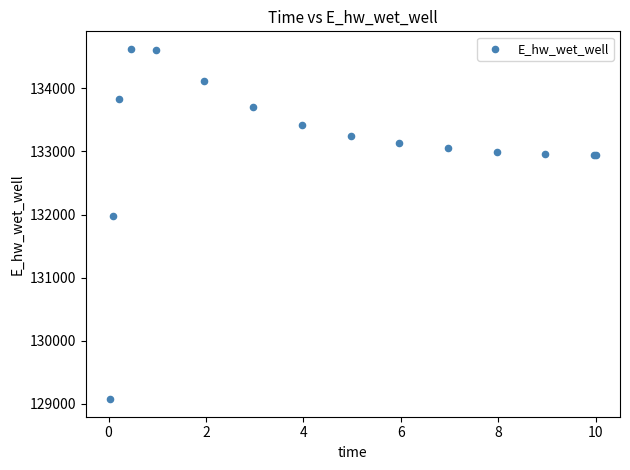

What Y value in the scatter plot is closest to 131849?

131970.1